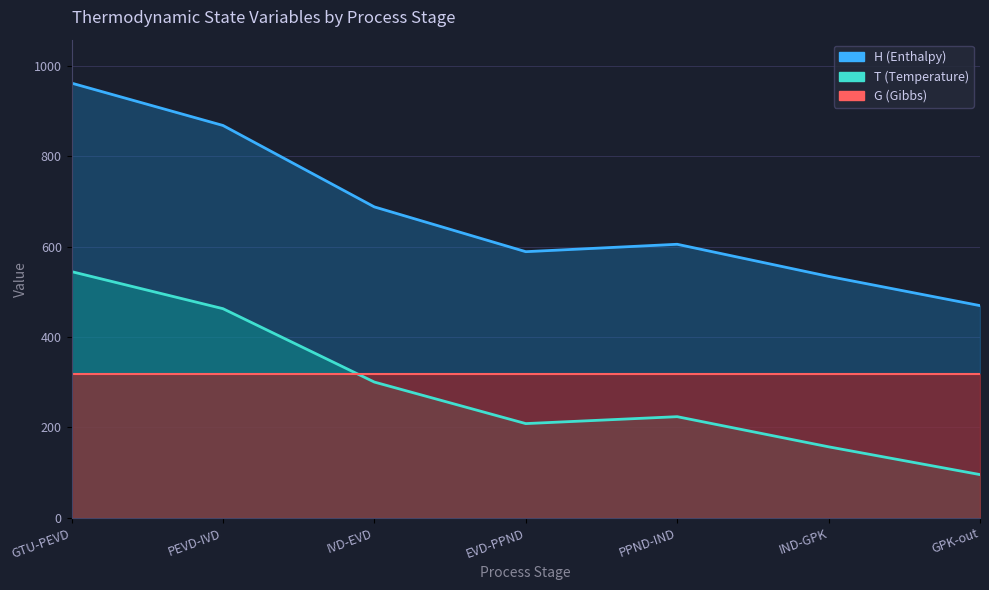

How many categories are shown in the chart?

7